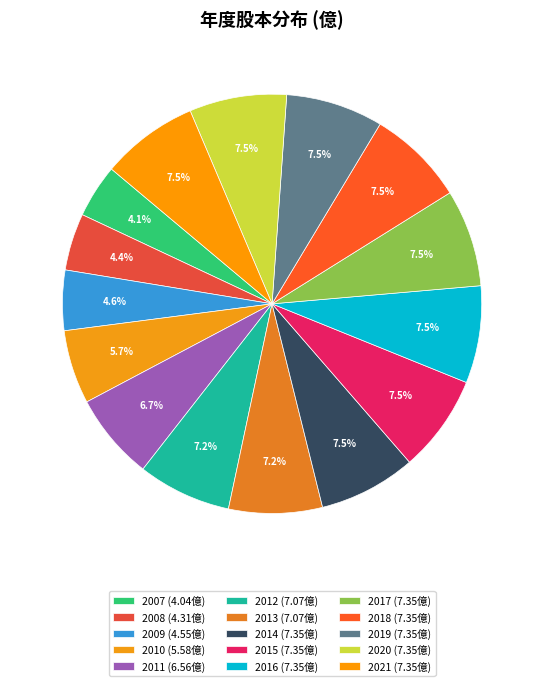

What is the change in value from 2008 to 2021?

+3.0